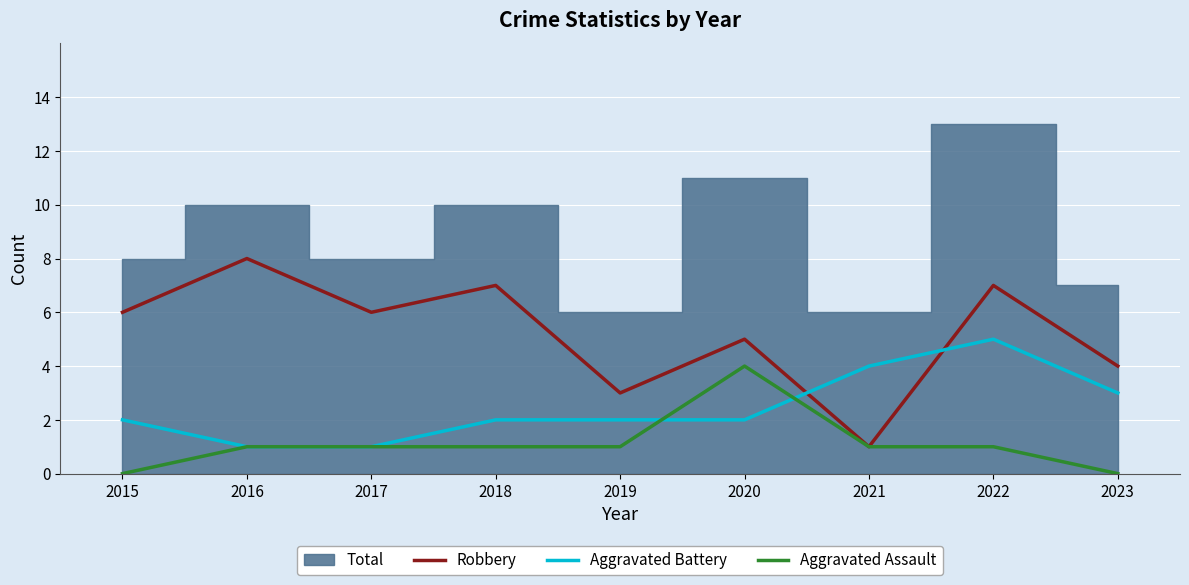

Reading right to left, extract all data points from this chart.

Robbery: 2023=4	2022=7	2021=1	2020=5	2019=3	2018=7	2017=6	2016=8	2015=6
Aggravated Battery: 2023=3	2022=5	2021=4	2020=2	2019=2	2018=2	2017=1	2016=1	2015=2
Aggravated Assault: 2023=0	2022=1	2021=1	2020=4	2019=1	2018=1	2017=1	2016=1	2015=0